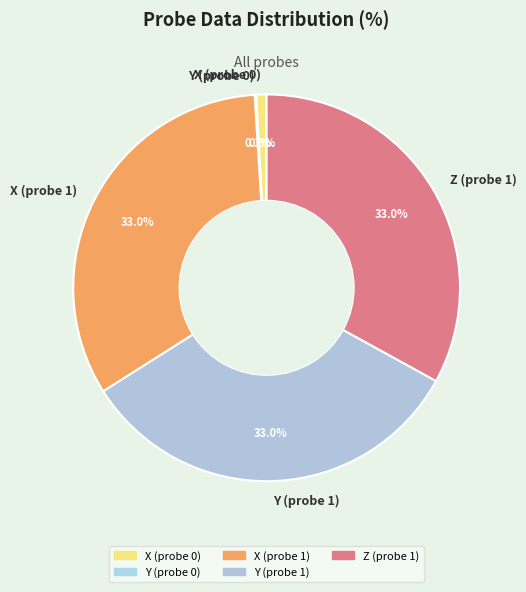

Is there any slice that represents more than half of the pie?

No